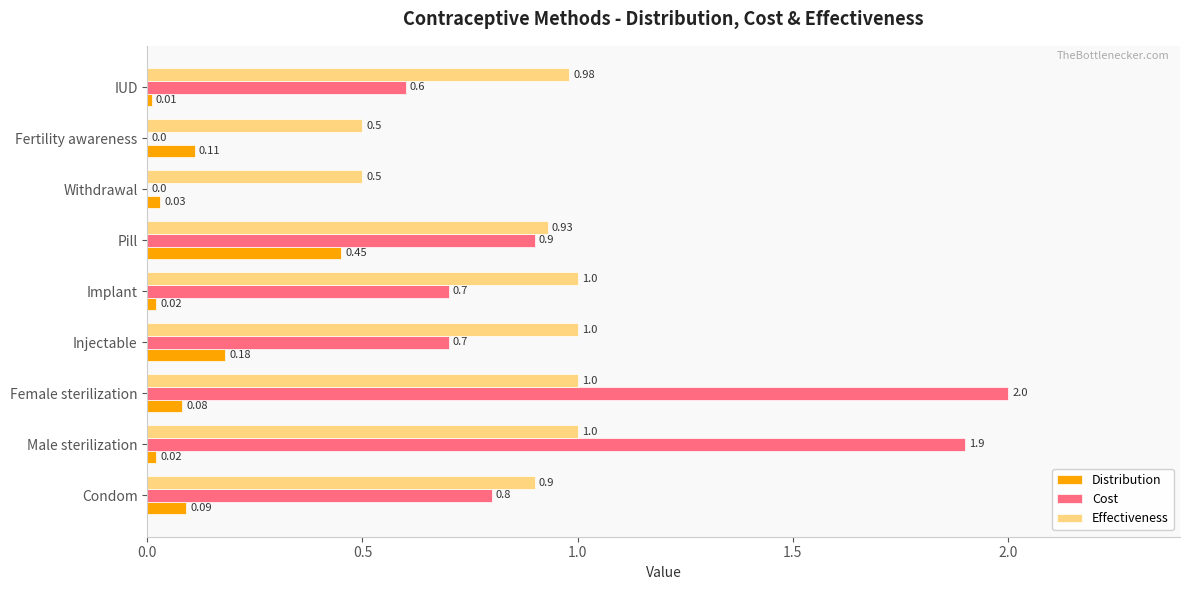

At which label is Distribution closest to 0?

IUD